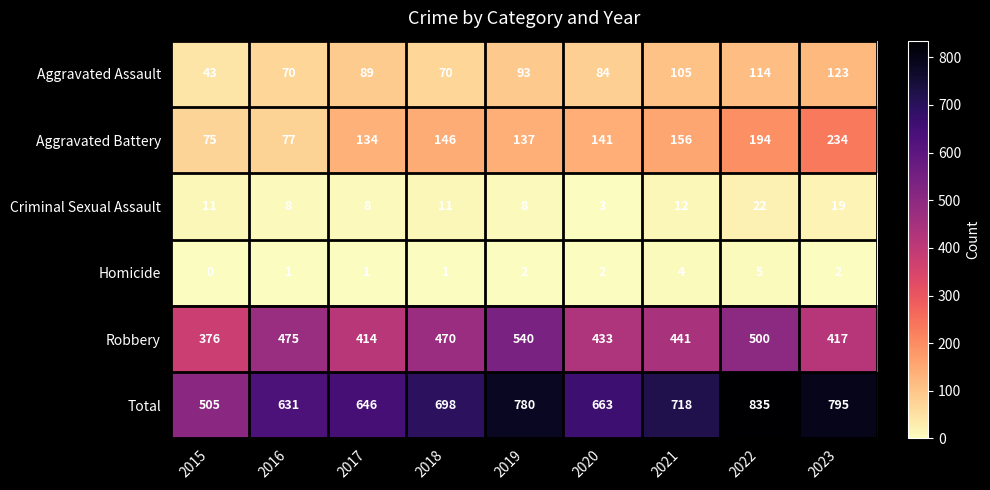

At how many categories does at least one series exceed 410?

9